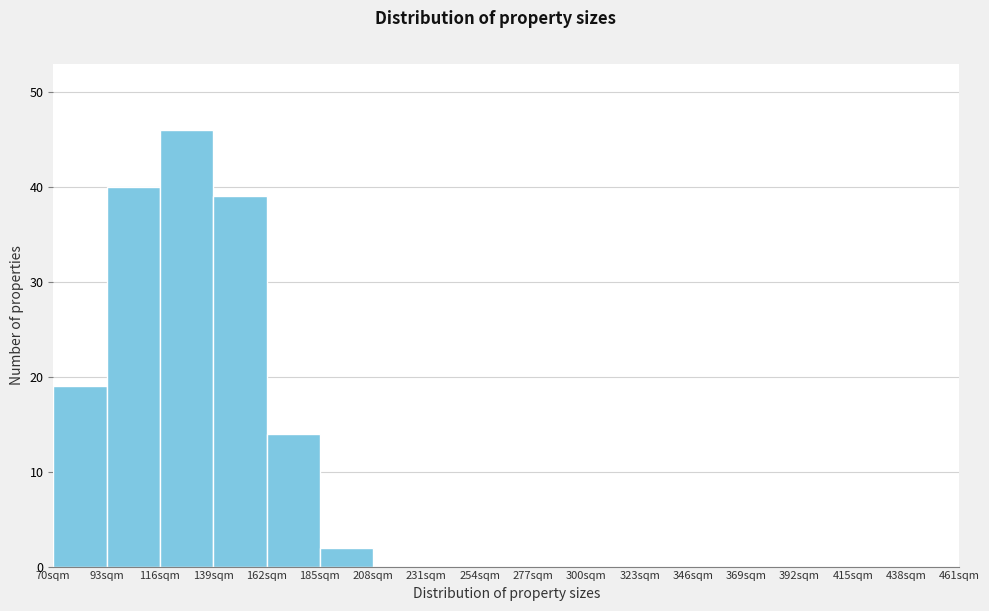

Which range on the x-axis has the tallest bar?

116 to 139